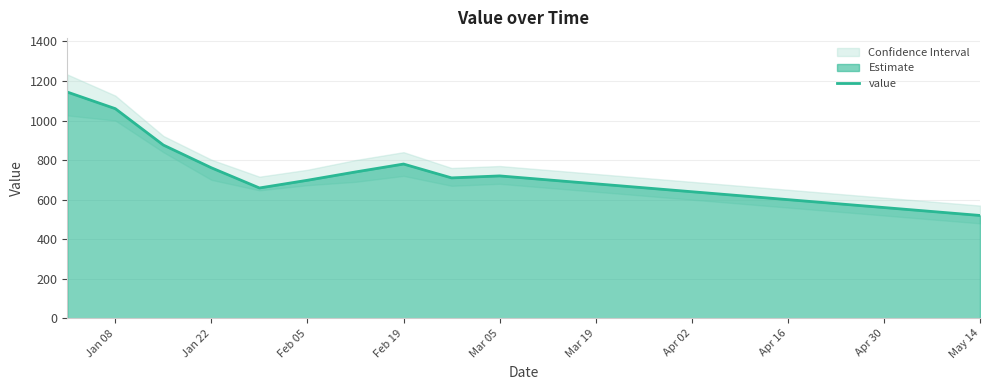

Is it true that value equals 560 at Apr 30?

True